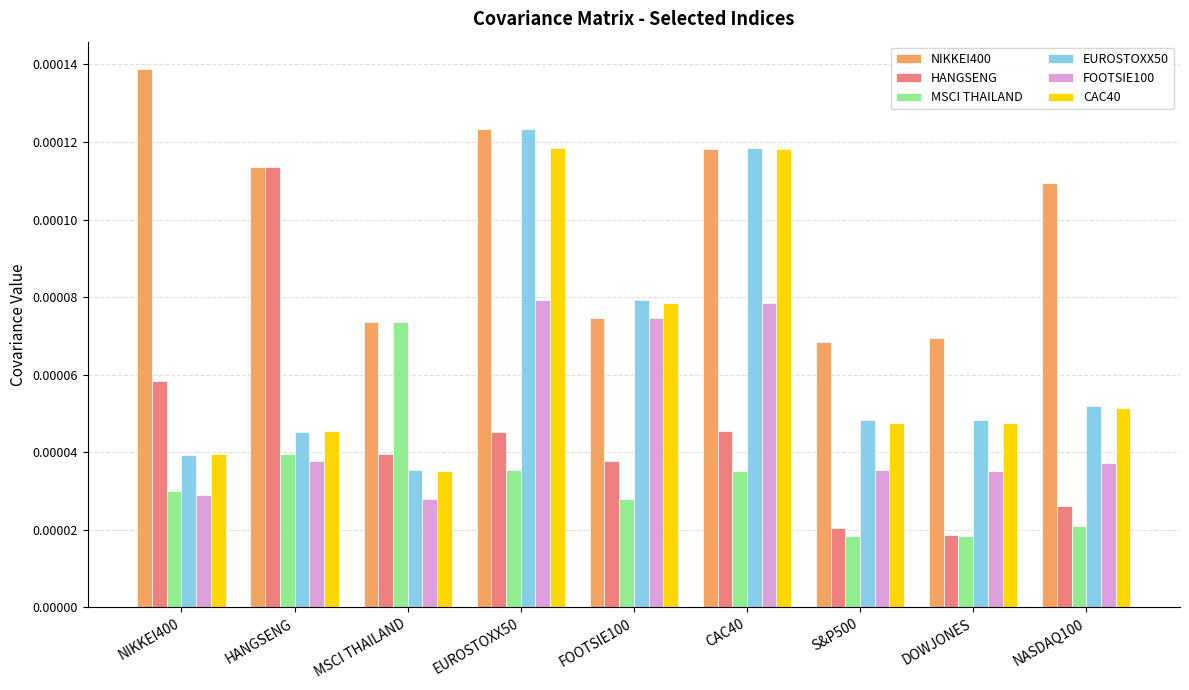

Which category has the highest value across all series?

NIKKEI400